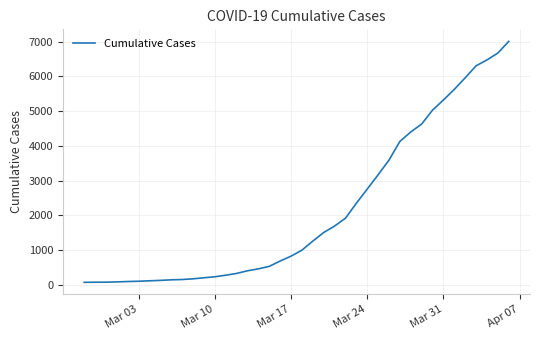

What is the maximum value shown in the chart?

7011